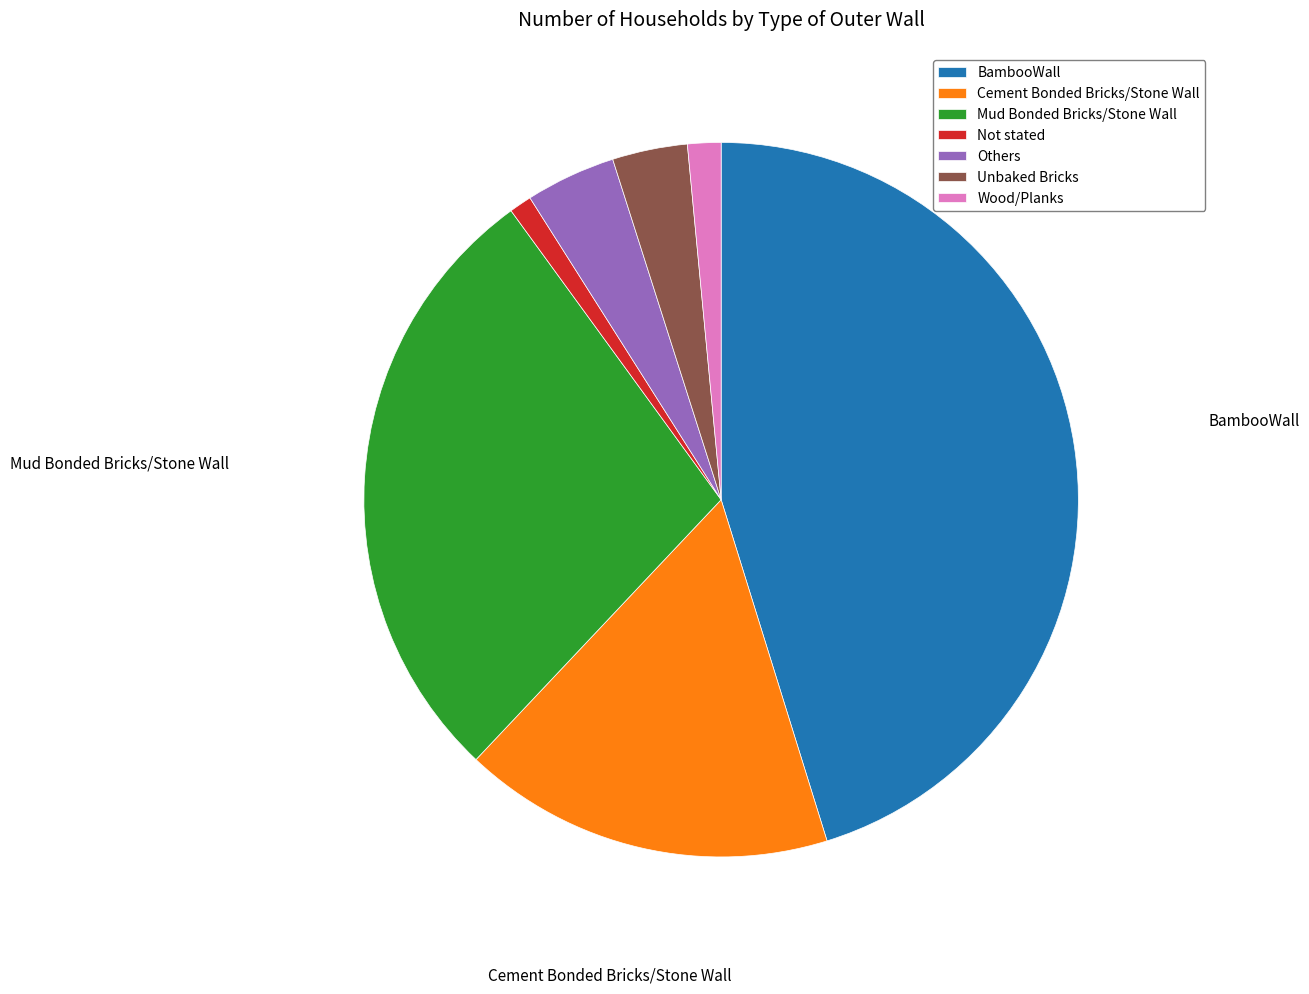

Which slice is the largest?

BambooWall